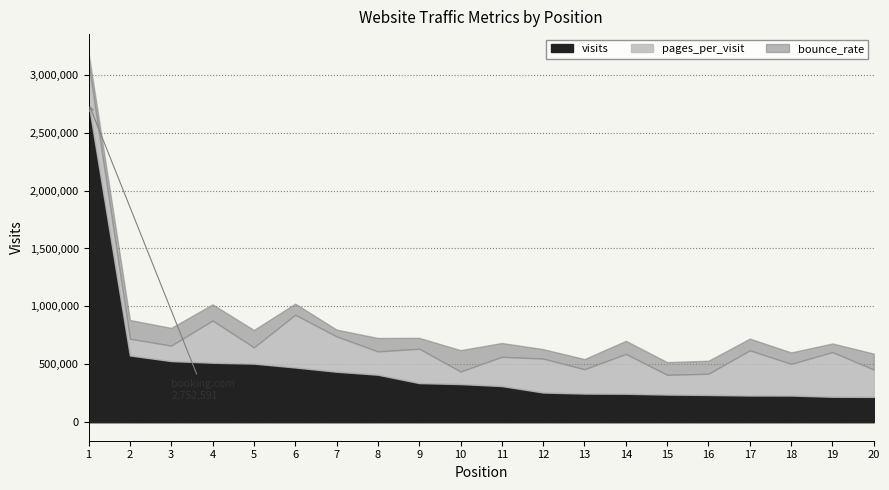

The bounce_rate series shows 0.4 at 13. True or false?

True